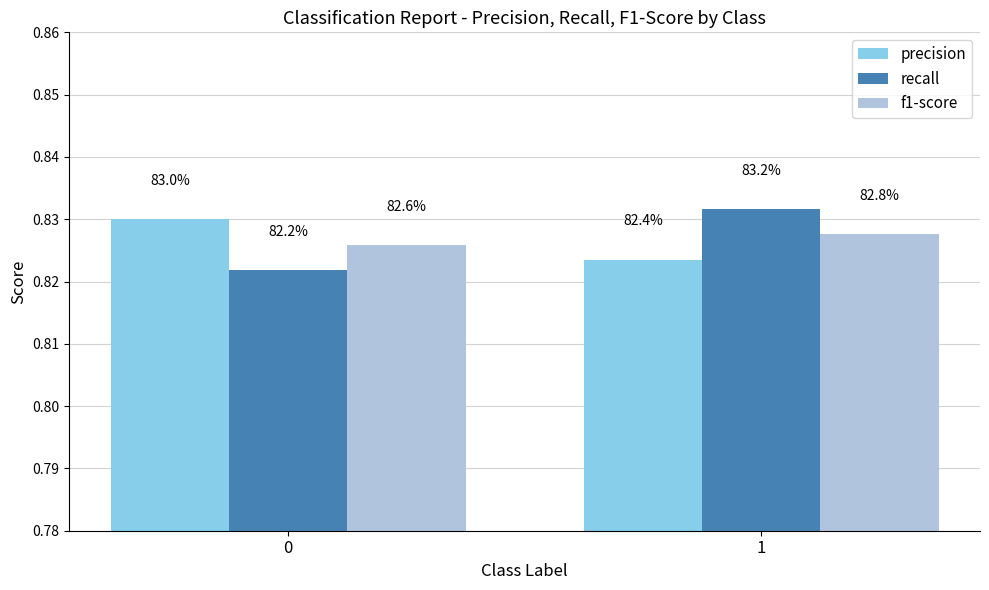

The value of recall at 1 is 1.1. True or false?

False